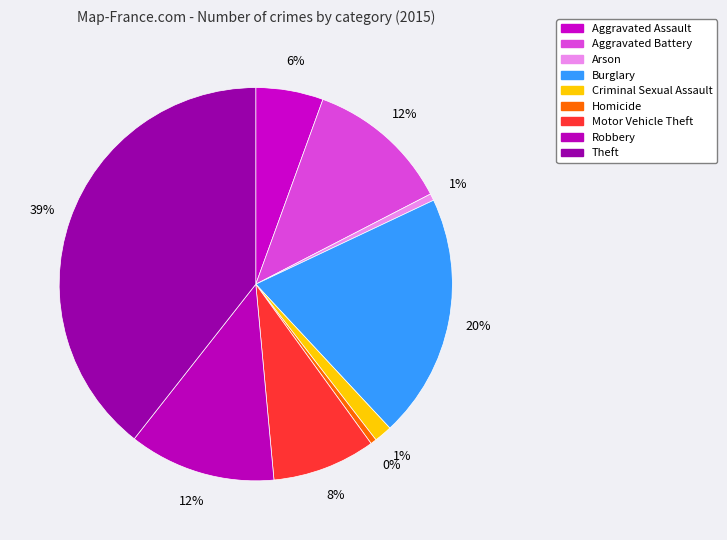

What is the smallest slice in the pie chart?

Homicide